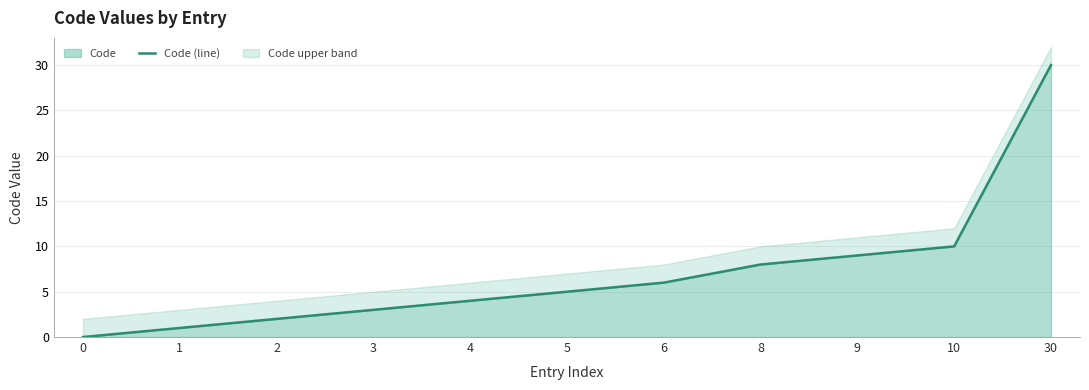

Reading left to right, extract all data points from this chart.

0=0	1=1	2=2	3=3	4=4	5=5	6=6	8=8	9=9	10=10	30=30